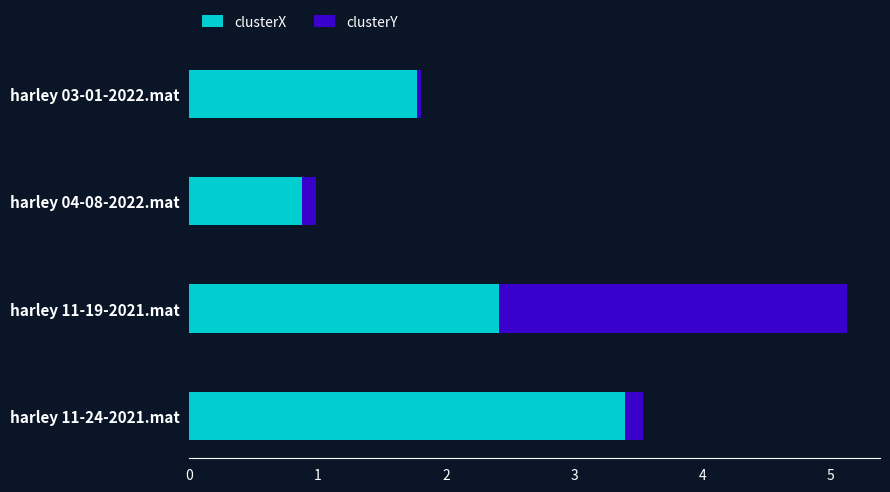

What is the maximum value for clusterX?

3.4